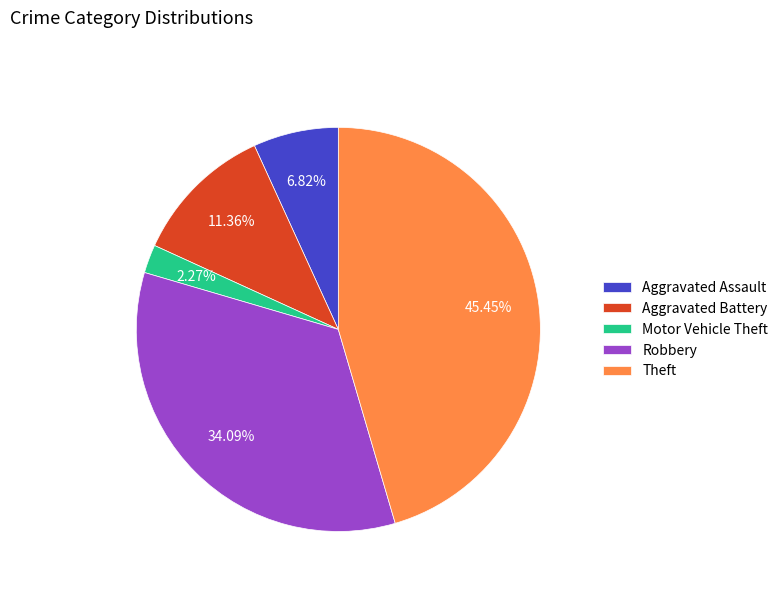

Approximately how many times larger is the value at Aggravated Assault compared to Robbery?

0.2